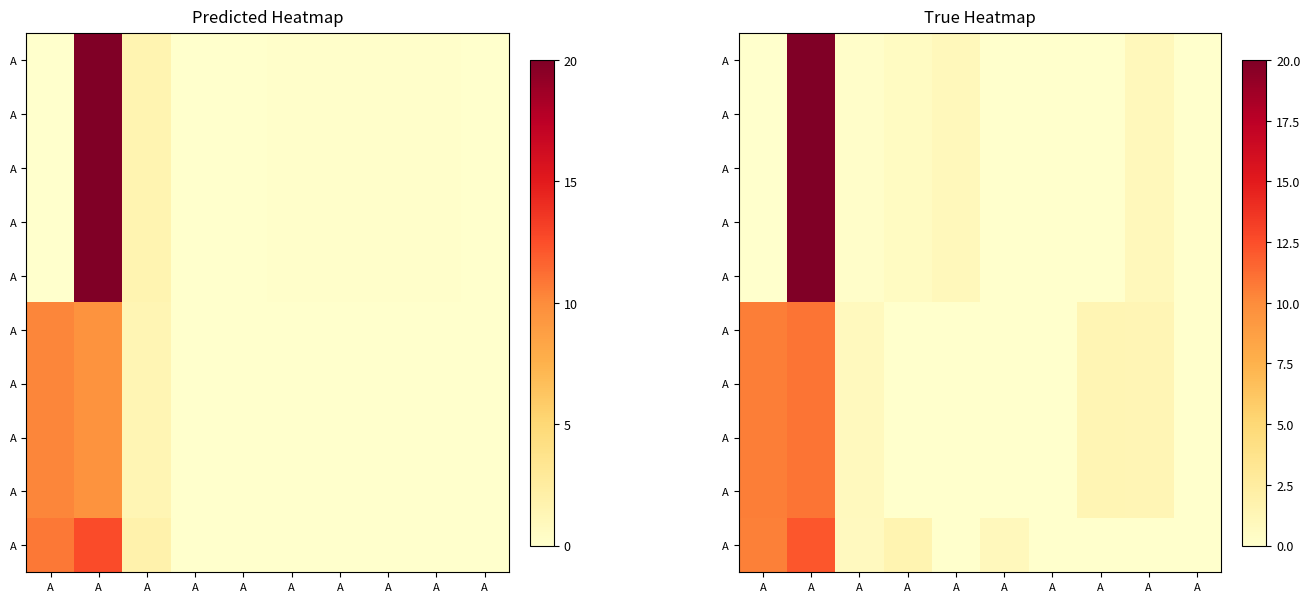

At which category is the sum across all series the highest?

A